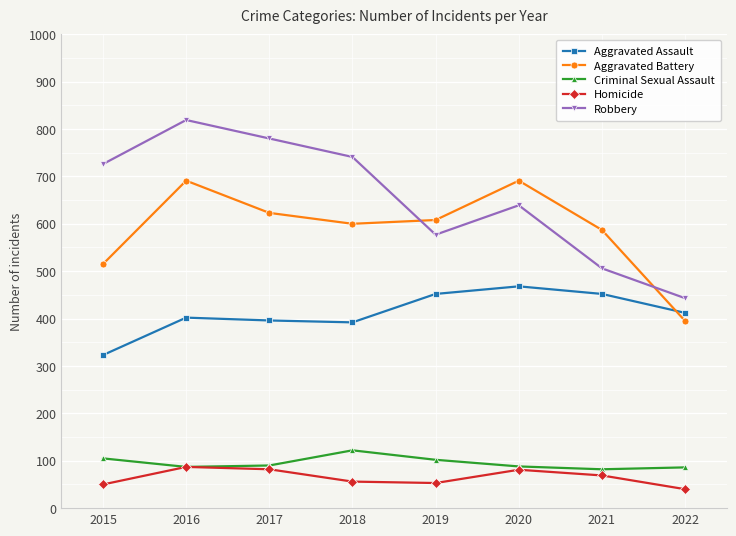

At which category is the sum across all series the highest?

2016